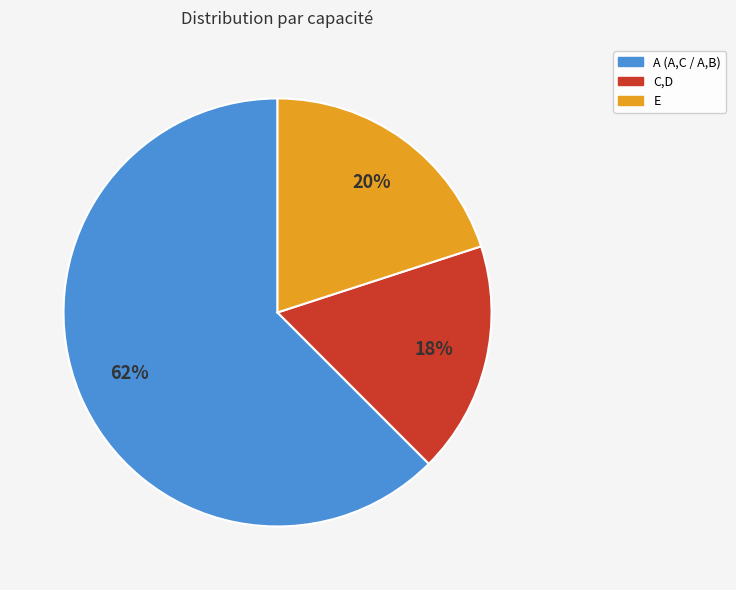

To the nearest percent, what is the difference between the largest and smallest slice percentages?

45%